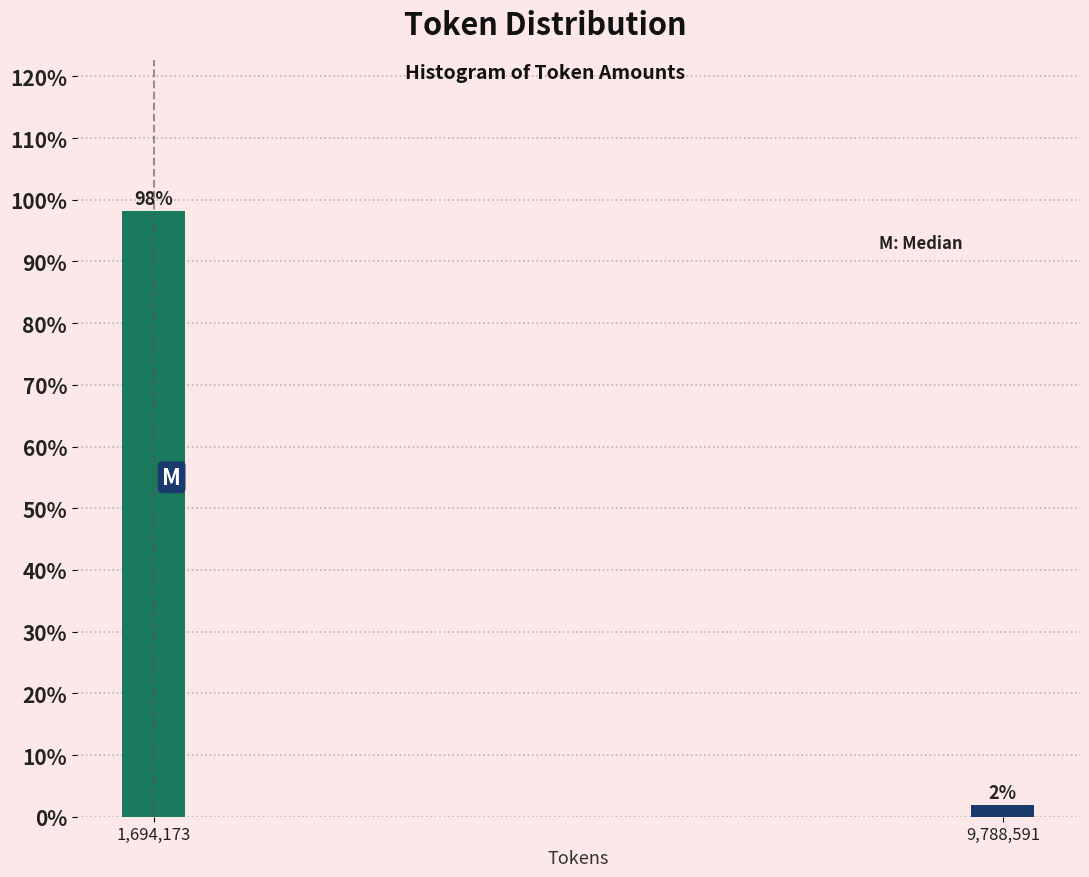

The chart shows a value of 137.3 at 1,694,173. True or false?

False